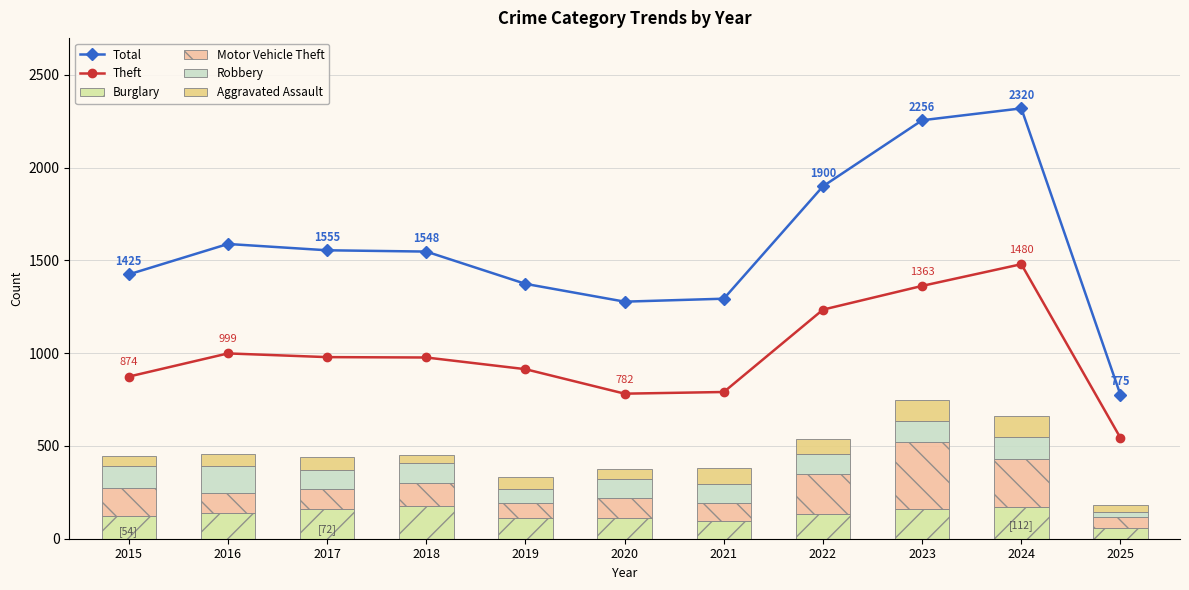

What are all the series names shown in the legend?

Total, Theft, Burglary, Motor Vehicle Theft, Robbery, Aggravated Assault